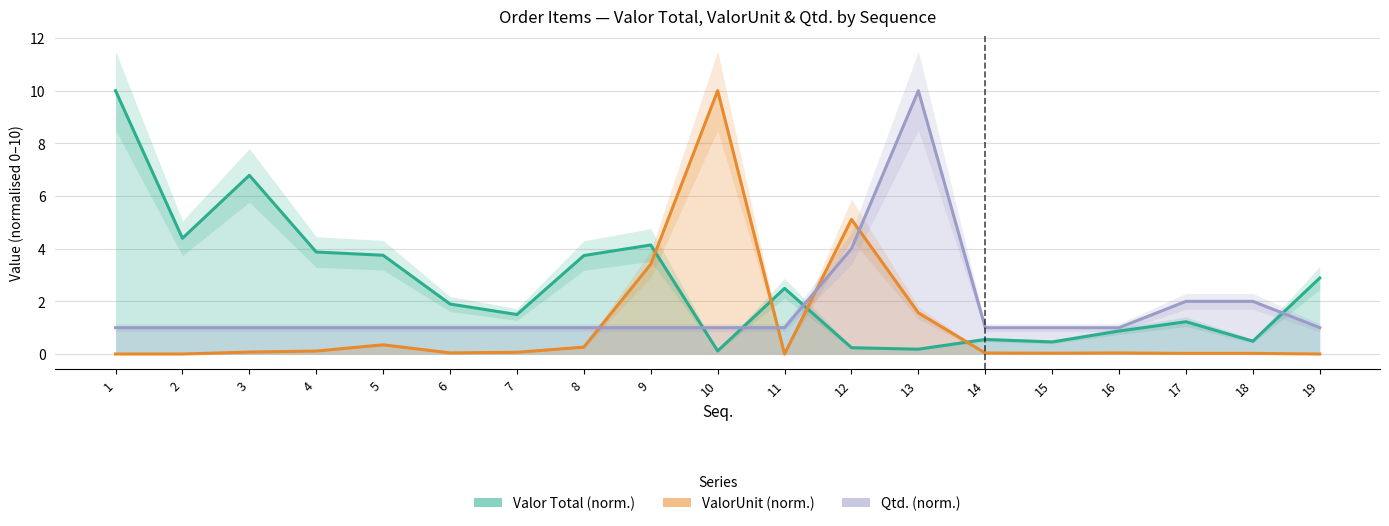

Which category has the lowest value in the ValorUnit (norm.) series?

1